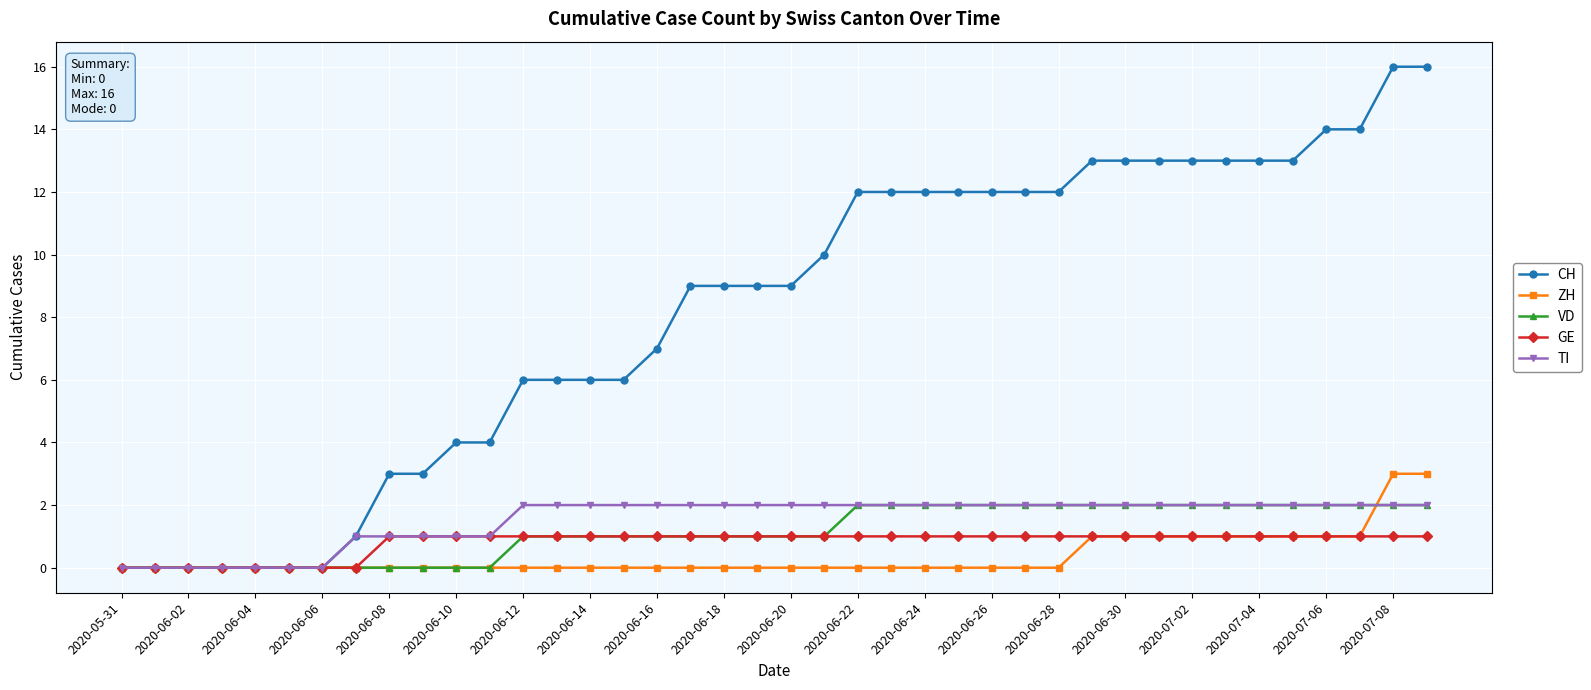

What is the maximum value for VD?

2